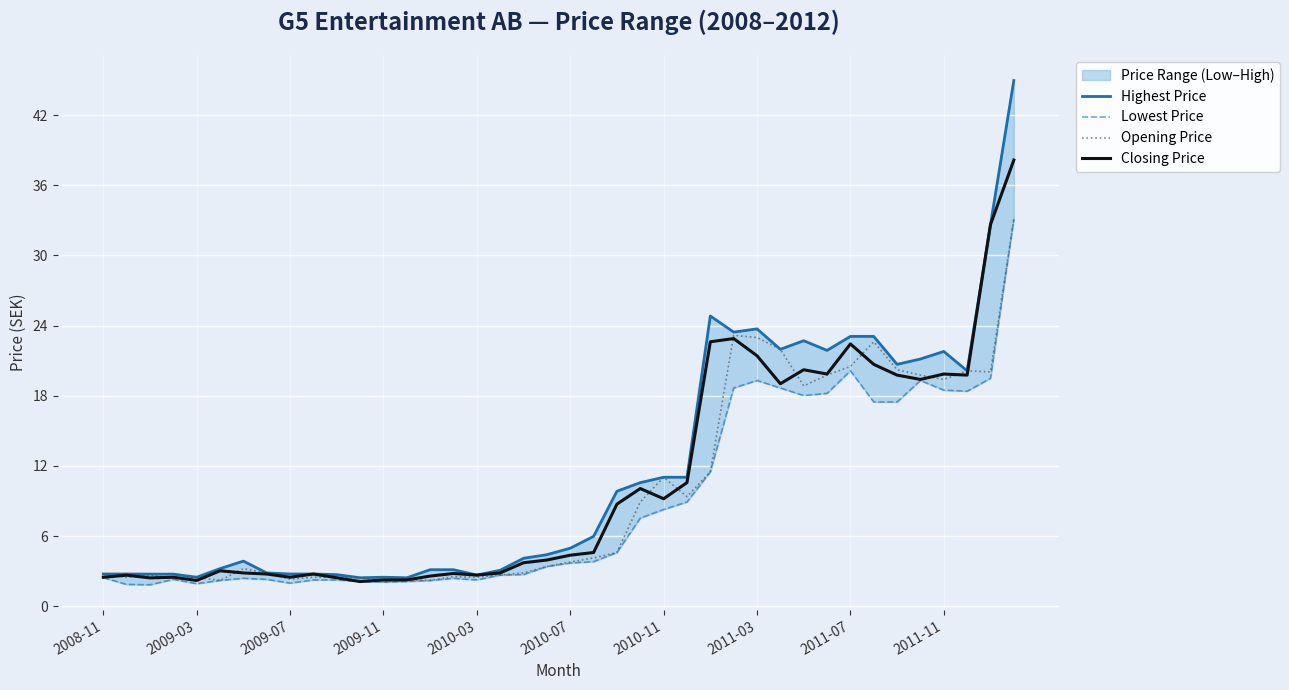

In Opening Price, how many points are higher than both neighbors (excluding endpoints)?

9